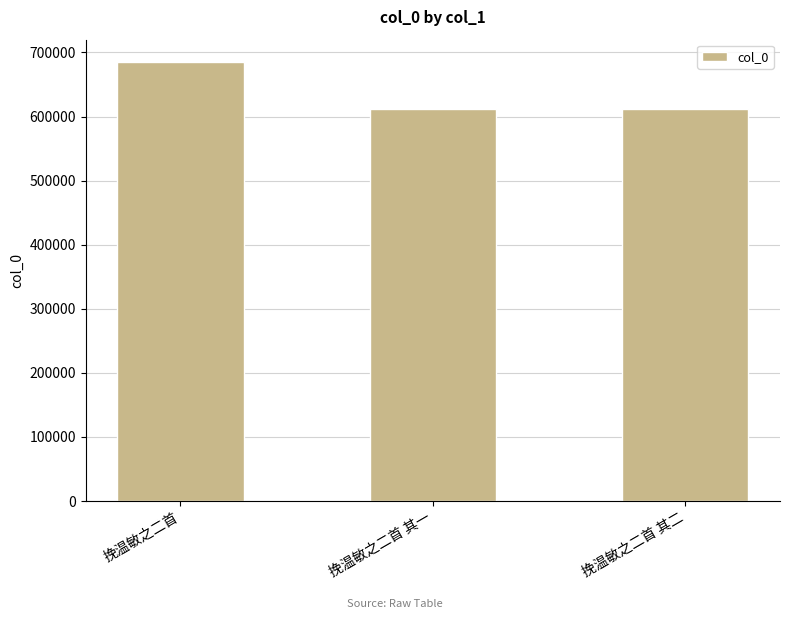

How many categories are shown in the chart?

3